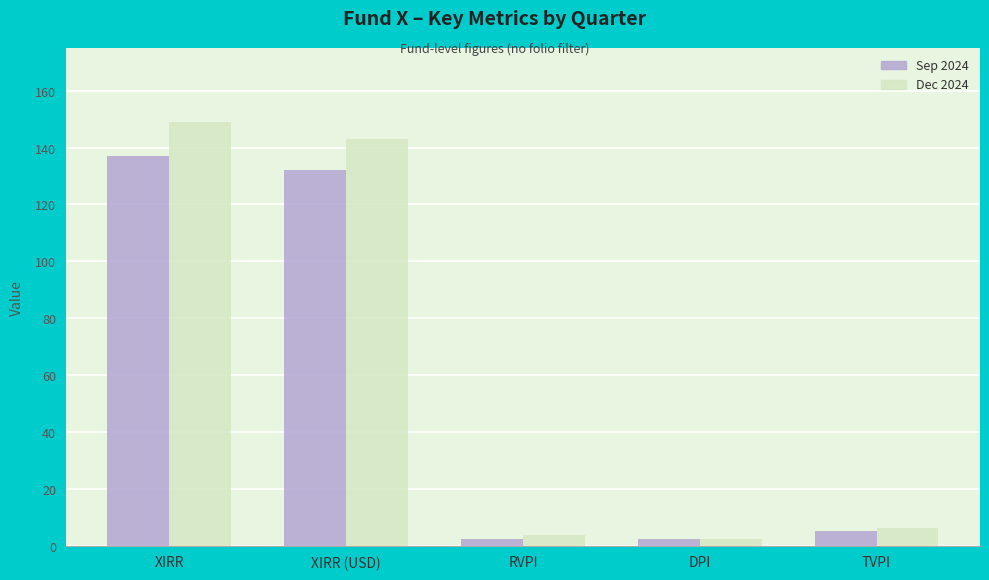

Is the value of Sep 2024 at XIRR greater than the value of Dec 2024 at DPI?

Yes